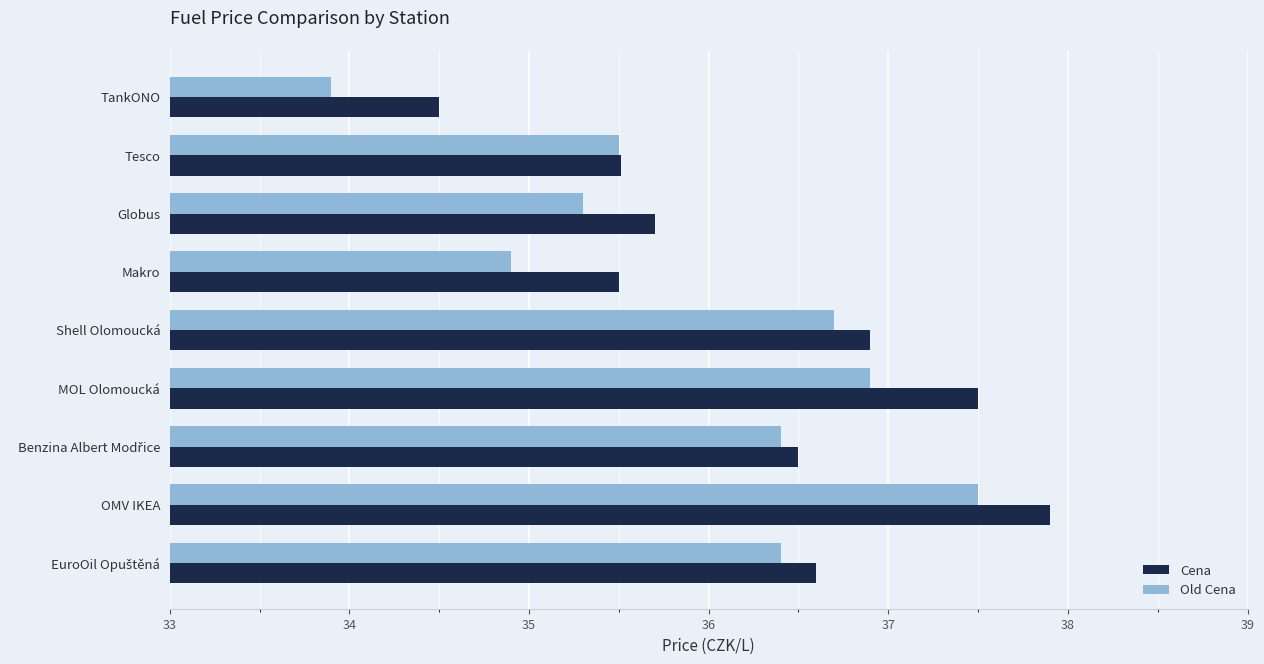

Where is Old Cena nearest to the value 35?

Makro